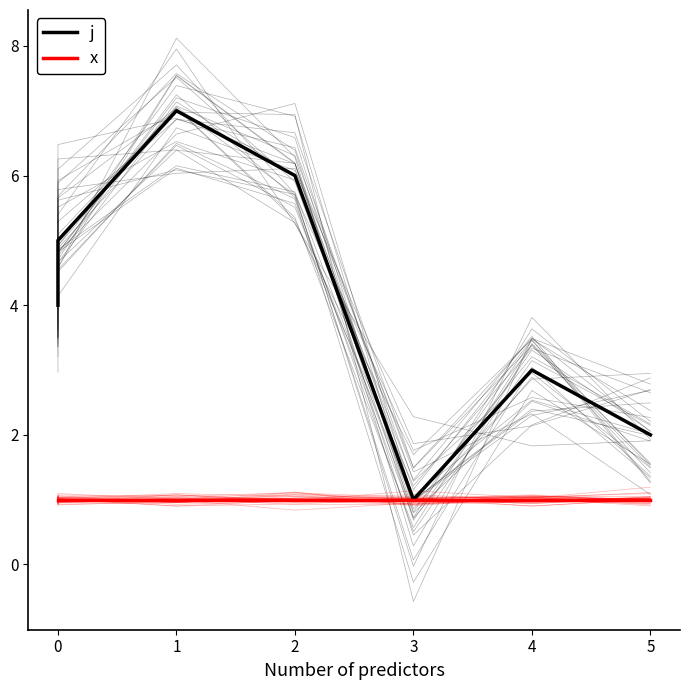

True or false: x and j intersect in this chart.

False